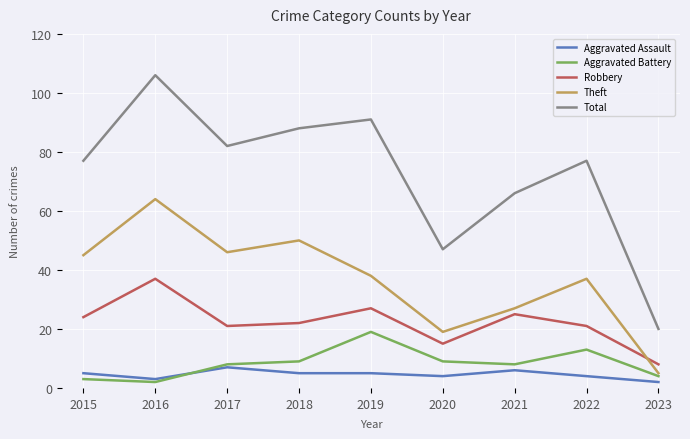

How many lines are shown in the chart?

5